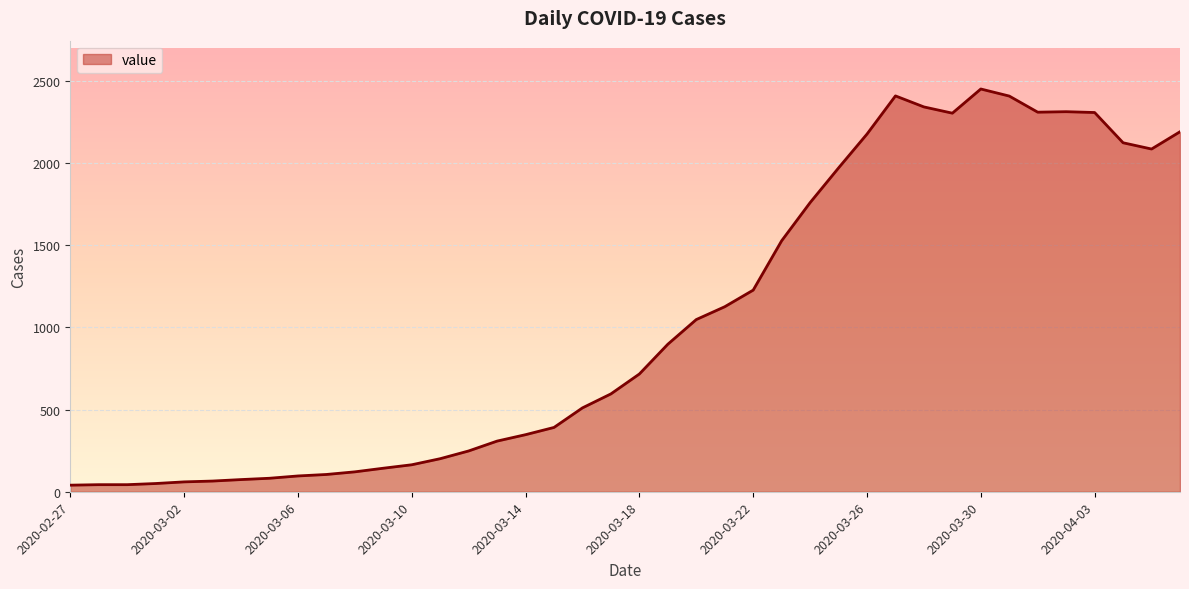

What is the difference between the maximum and minimum values?

2409